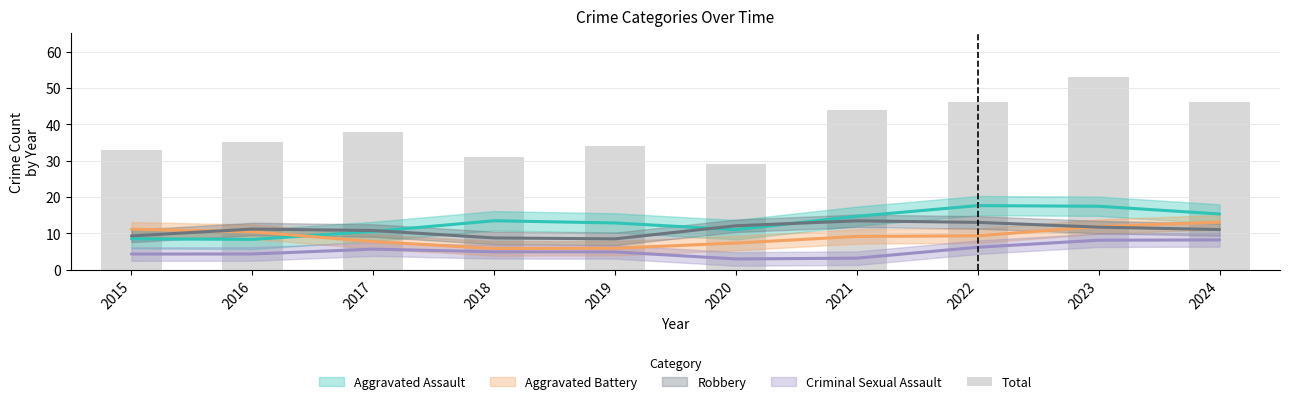

How many values are below 38?

5